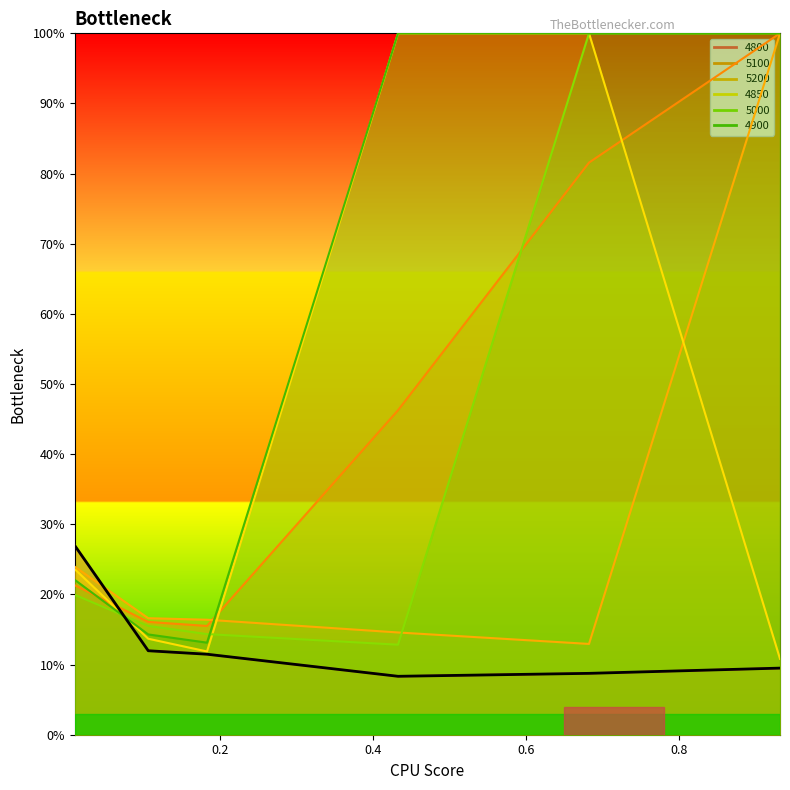

What is the label of the 1st point from the left?

0.01095890410958904